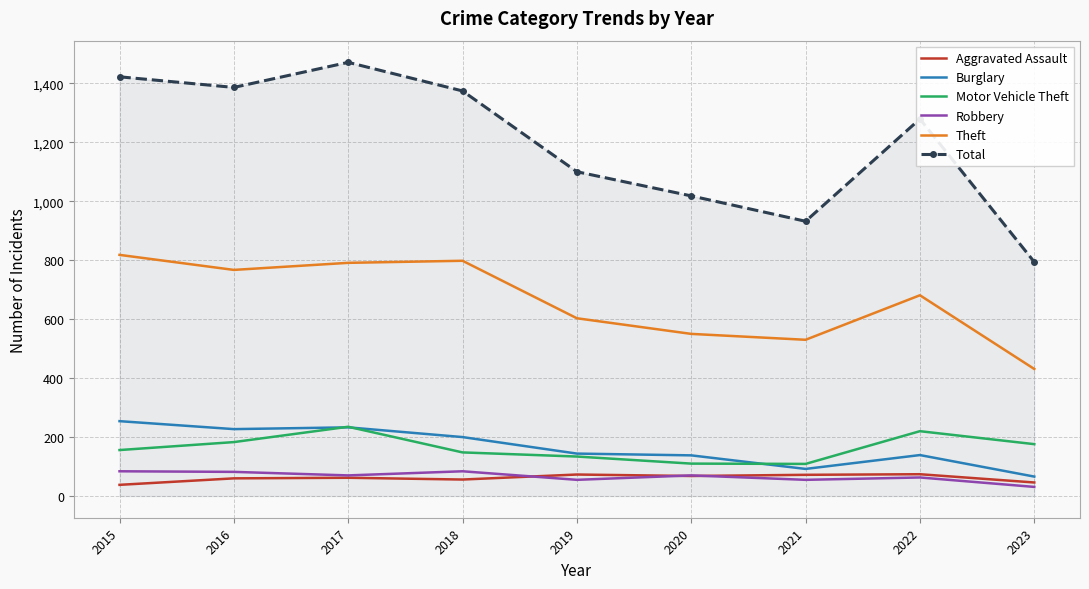

Which series has the largest total across all categories?

Total